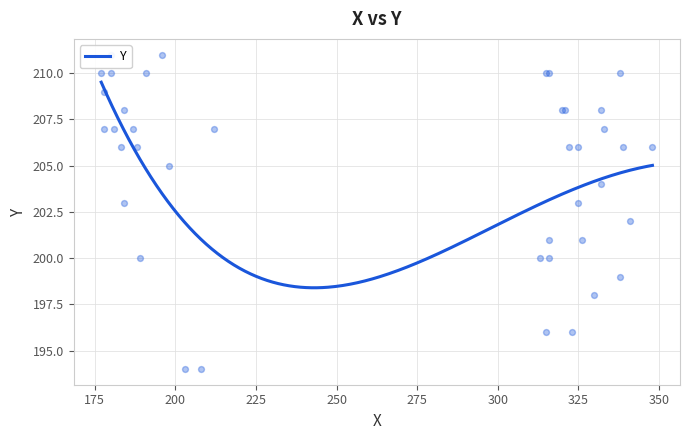

Approximately how many times larger is the value at 330 compared to 212?

1.0